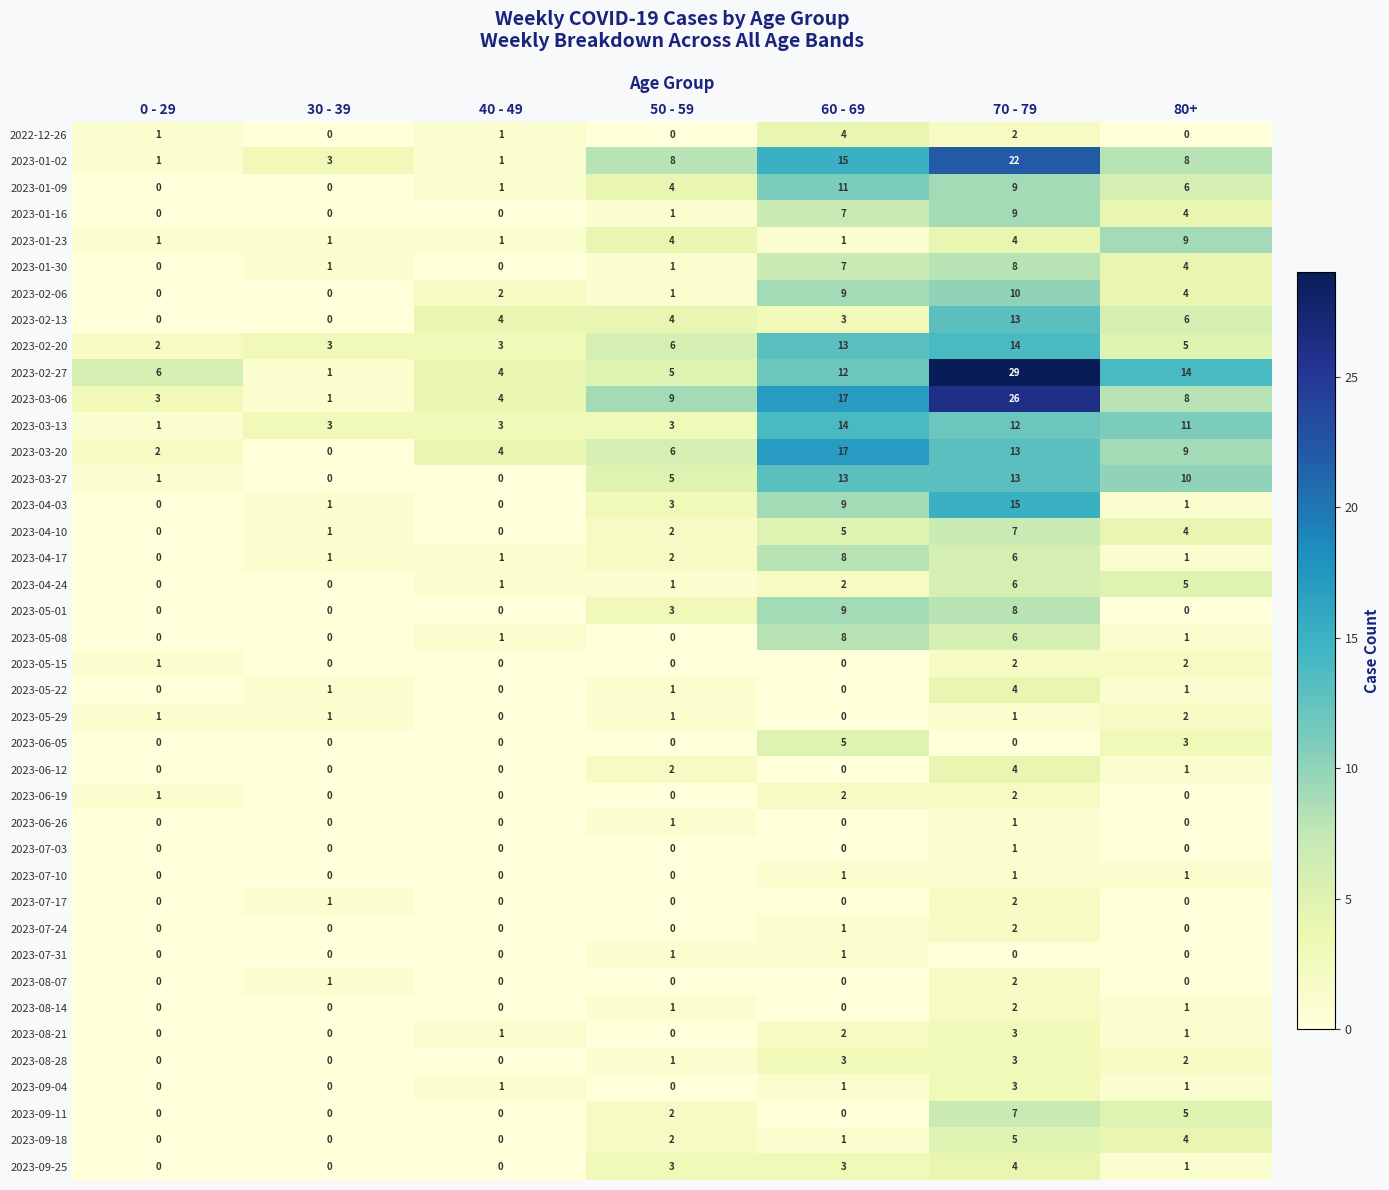

What is the total value across all series at 50 - 59?

83